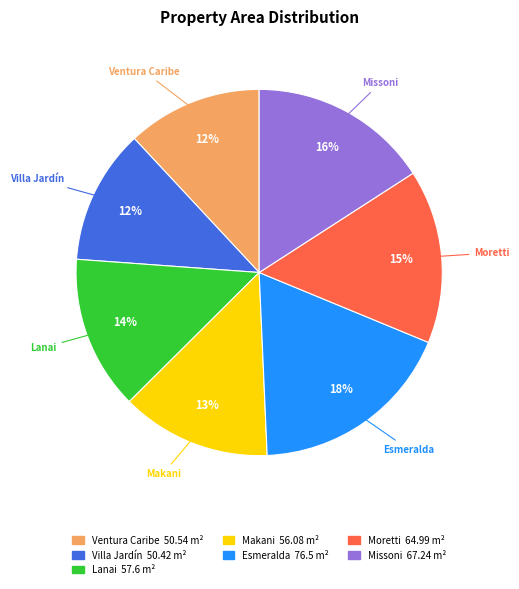

Which category has the biggest portion of the pie?

Esmeralda